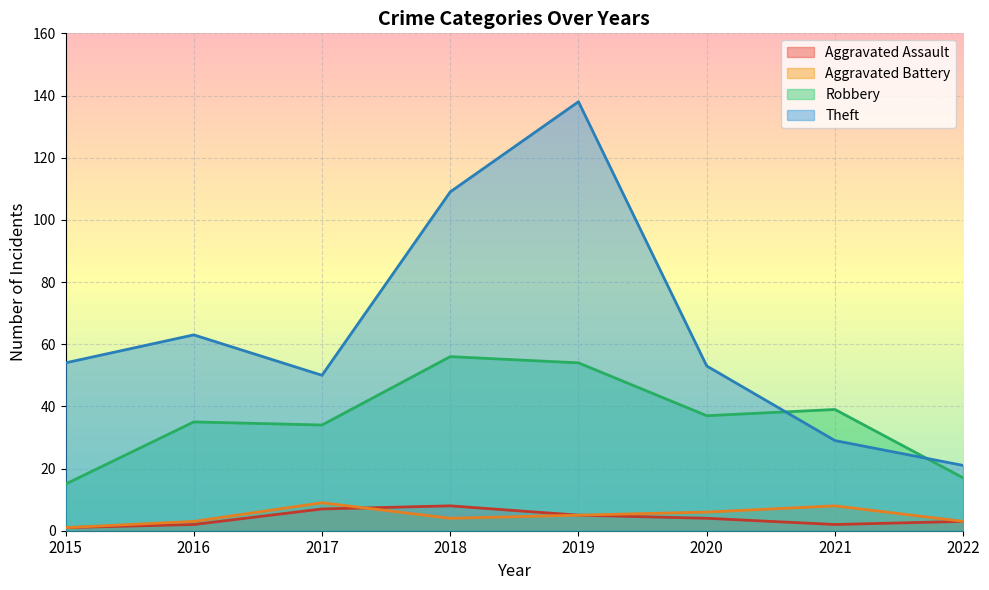

True or false: Aggravated Assault and Robbery intersect in this chart.

False